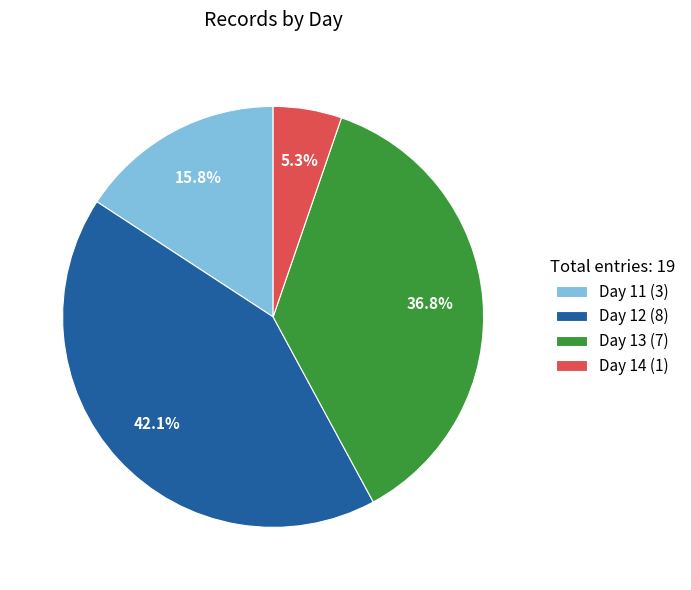

What percentage is NOT represented by Day 13 (7)?

63.2%